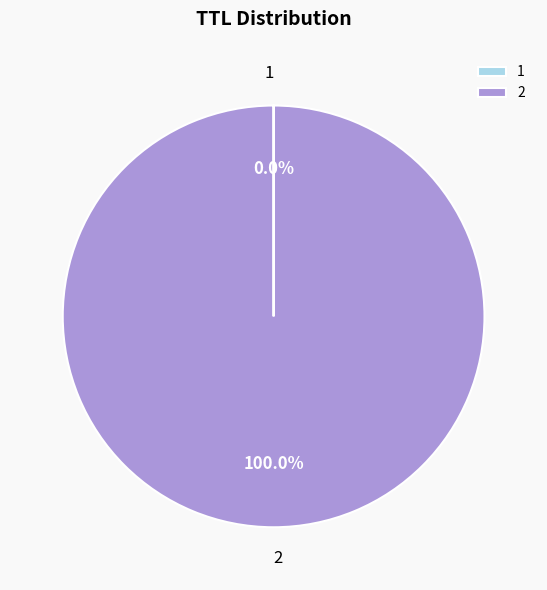

Does 2 account for over 50% of the chart?

Yes